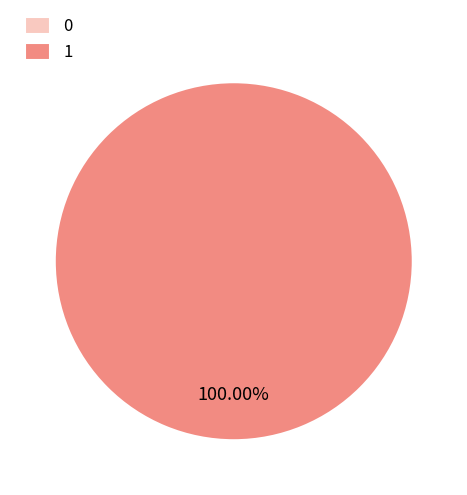

Does 0 account for over 50% of the chart?

No